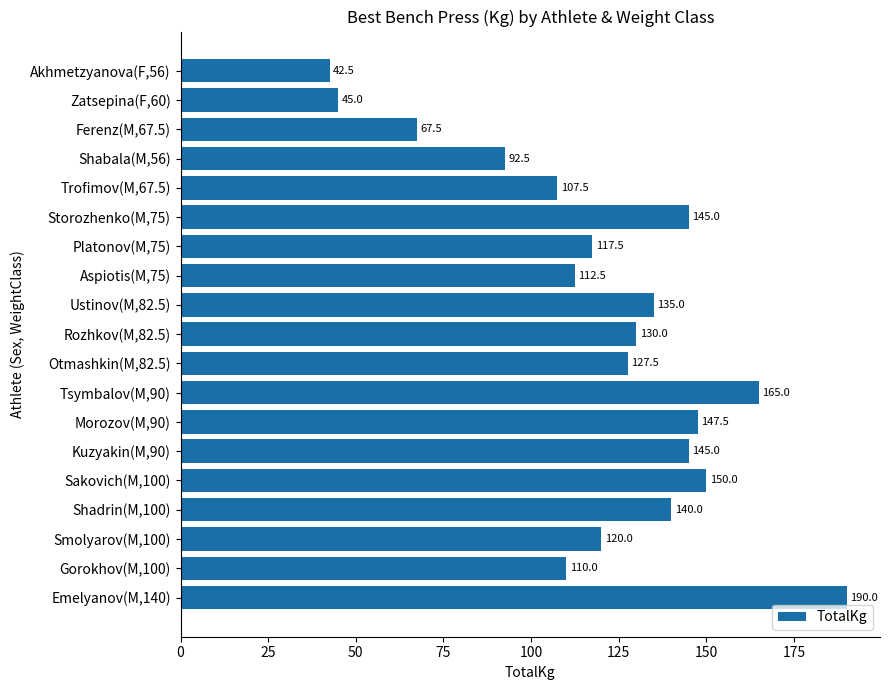

Where is the data nearest to the value 116?

Platonov(M,75)